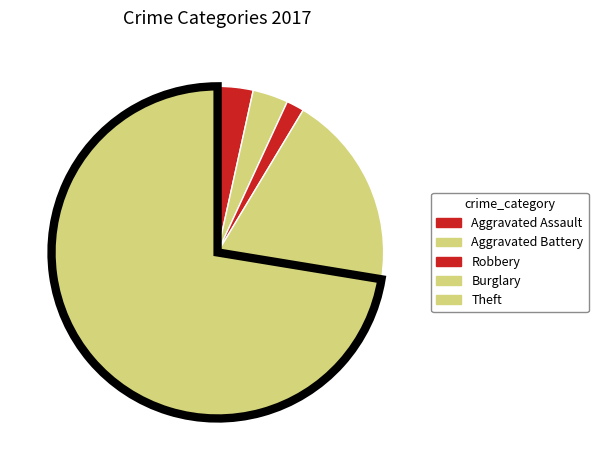

Count the number of slices in the pie.

5